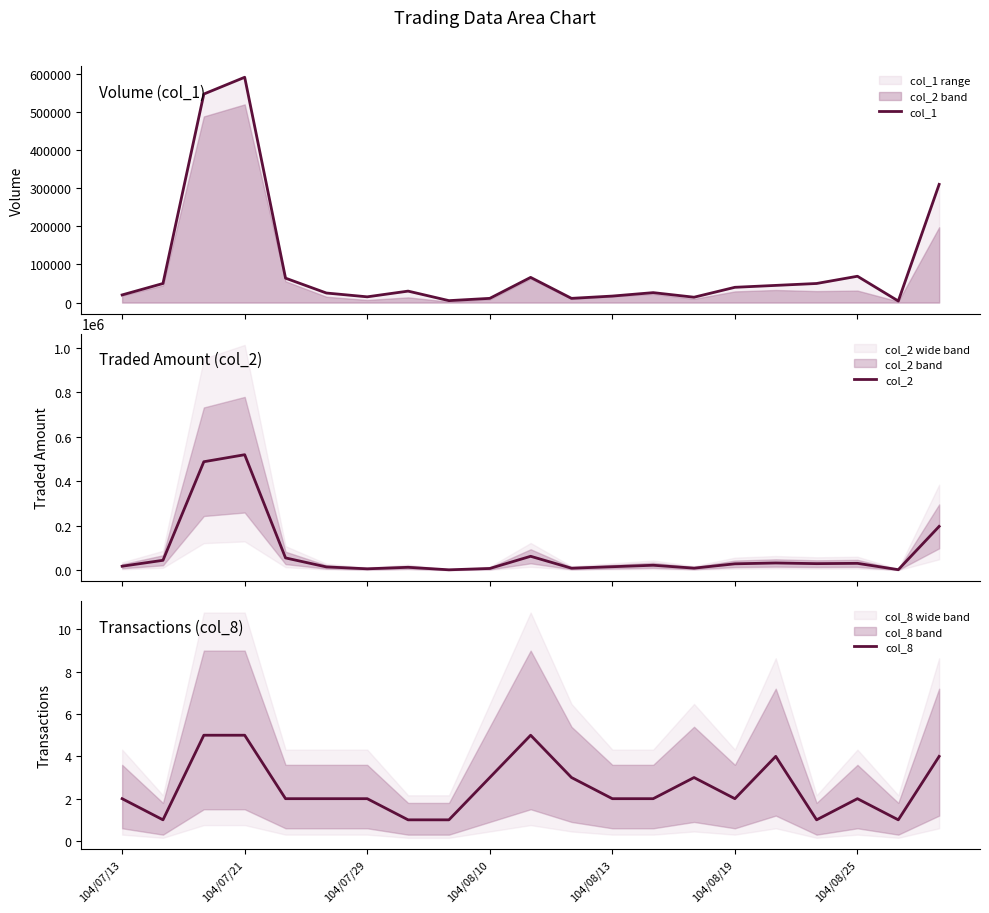

What is the highest value of the col_8 series?

5